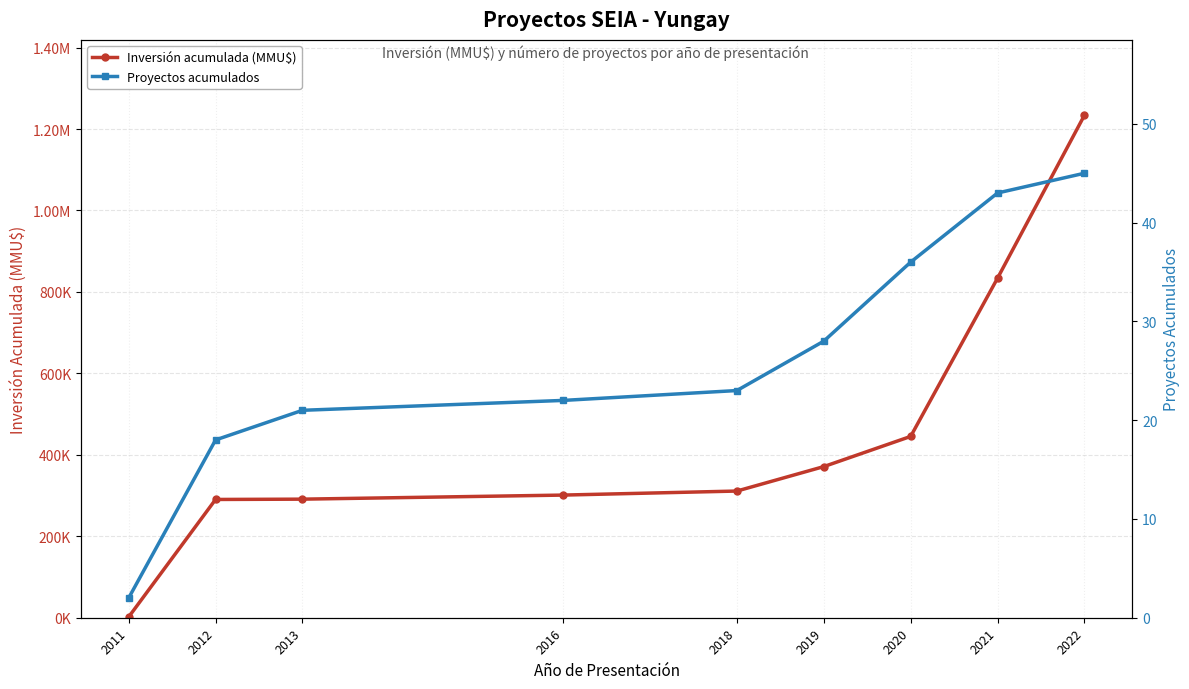

Is the value of Inversión acumulada (MMU$) at 2019 greater than the value of Proyectos acumulados at 2020?

Yes